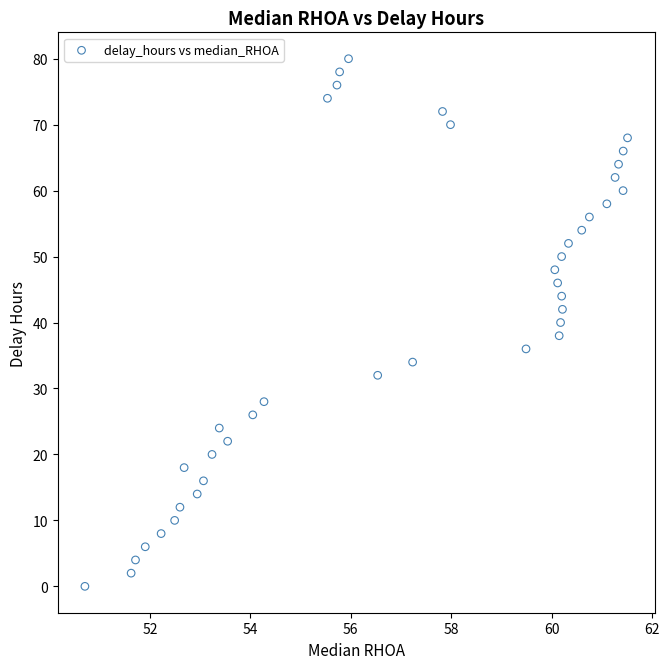

What is the range of Y values (max minus min)?

80